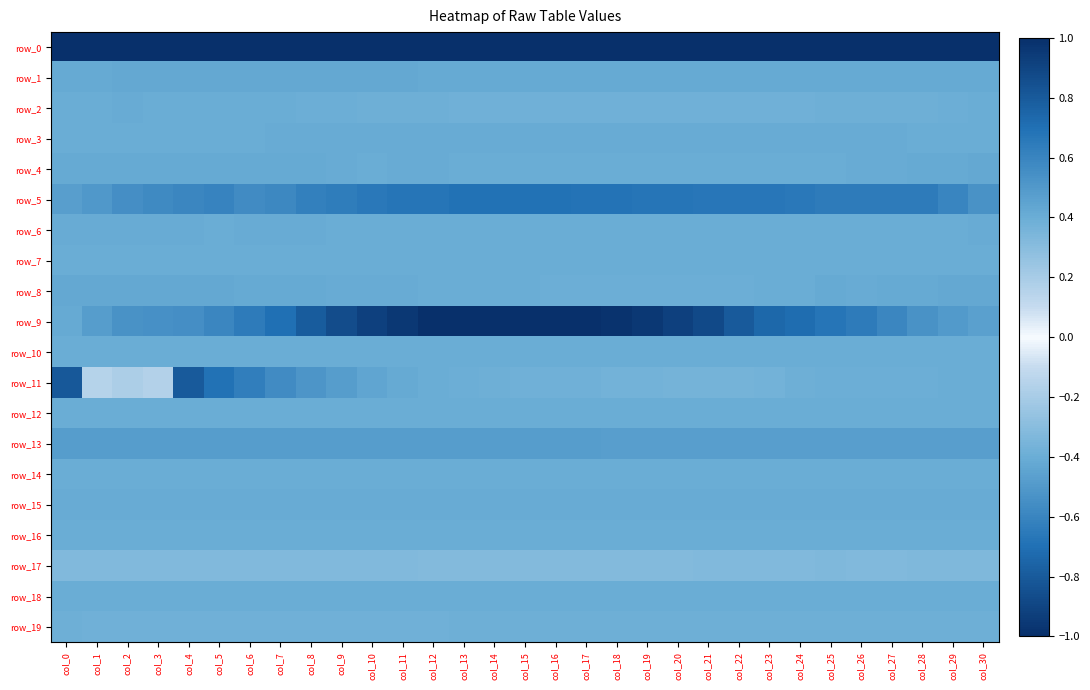

The value of row_16 at col_27 is -0.3. True or false?

False